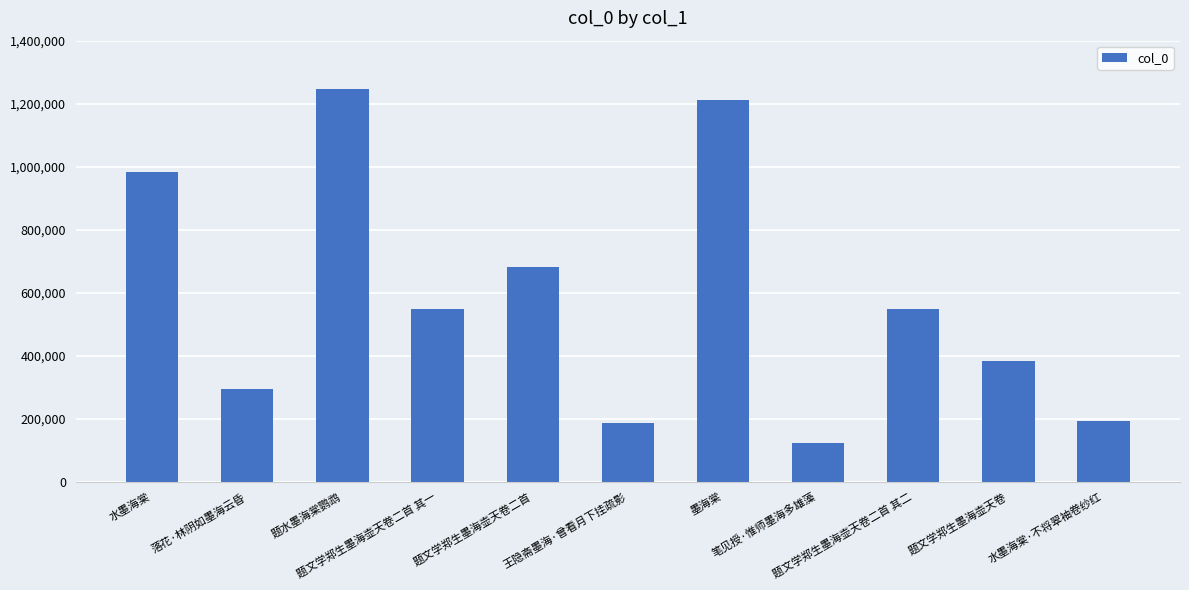

What is the value of the 9th bar from the left?

548115